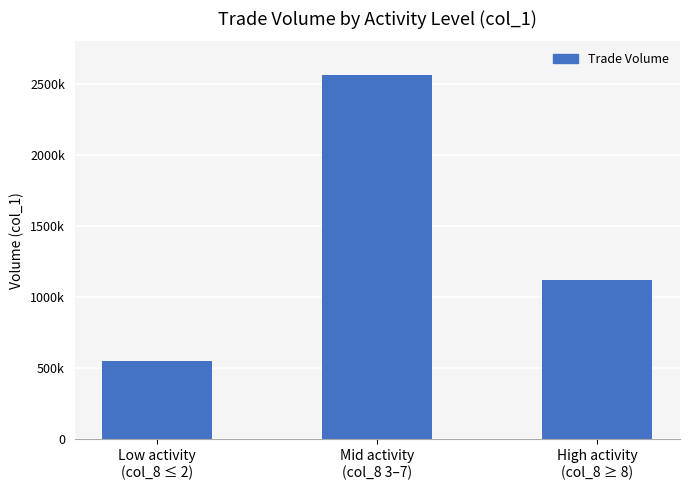

What is the greatest value displayed?

2563000